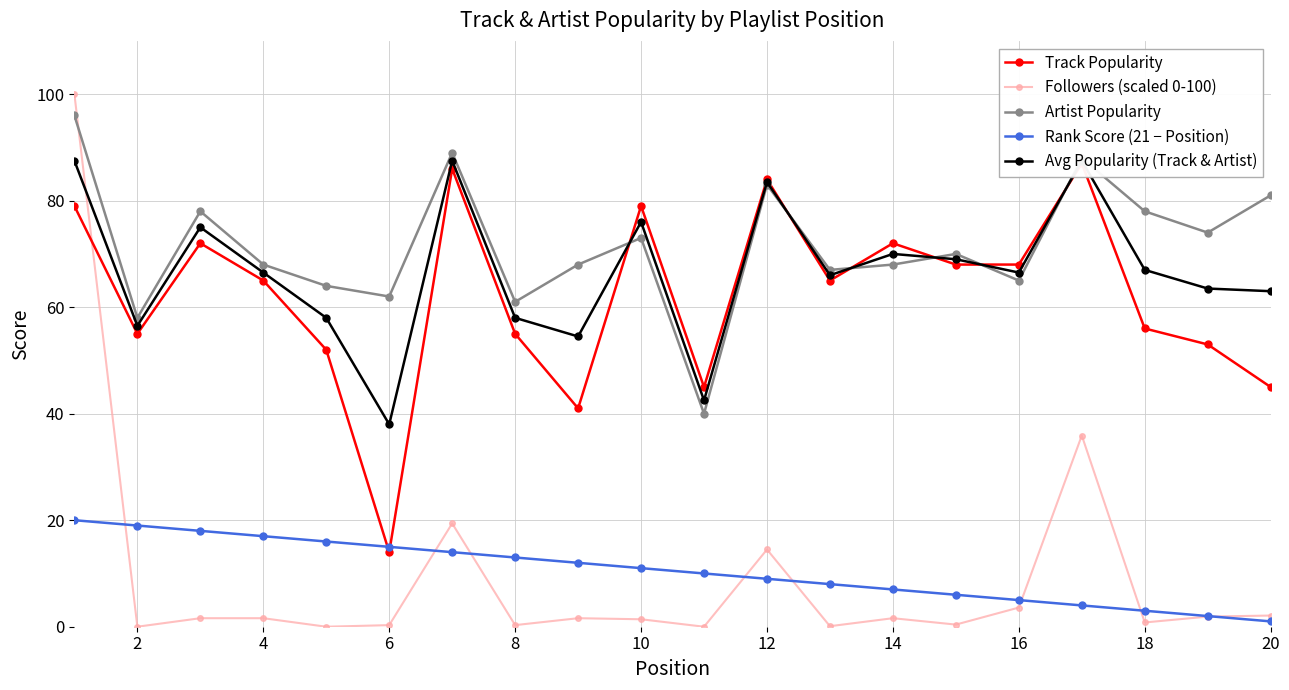

Which series has the widest spread of values?

Followers (scaled 0-100)